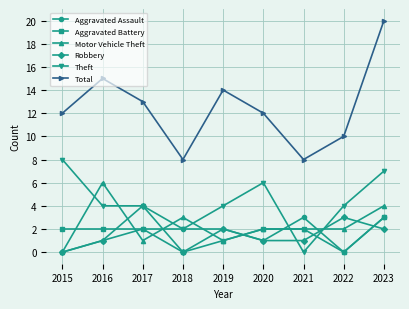

How many lines are shown in the chart?

6